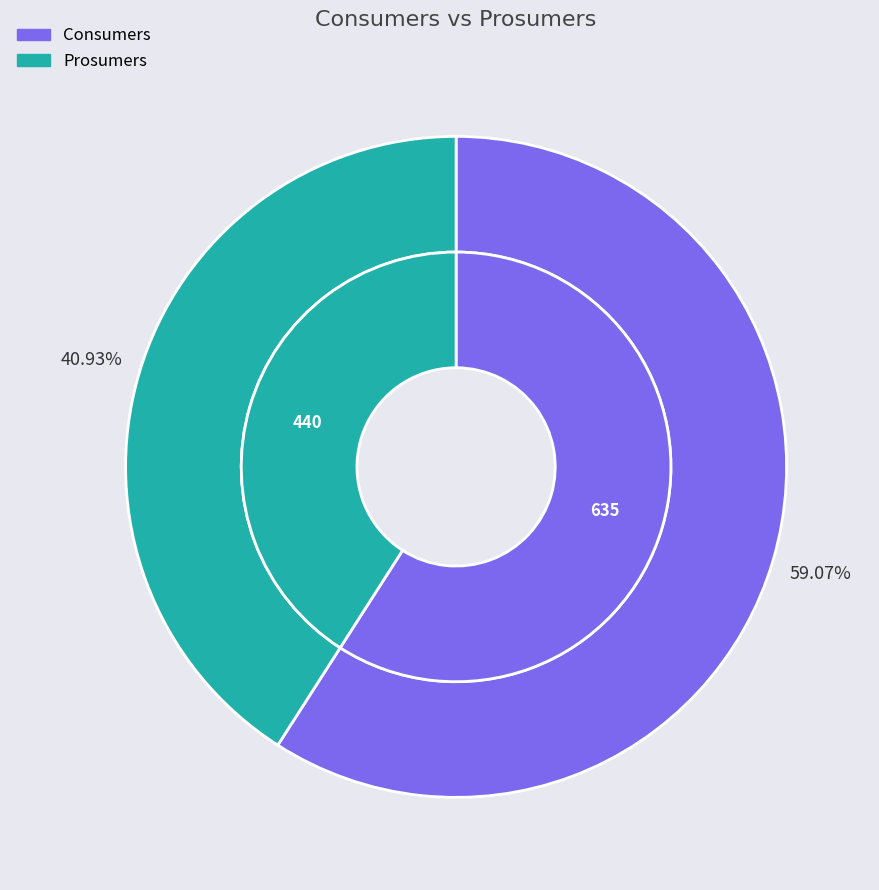

Does Consumers represent more than half of the total?

Yes